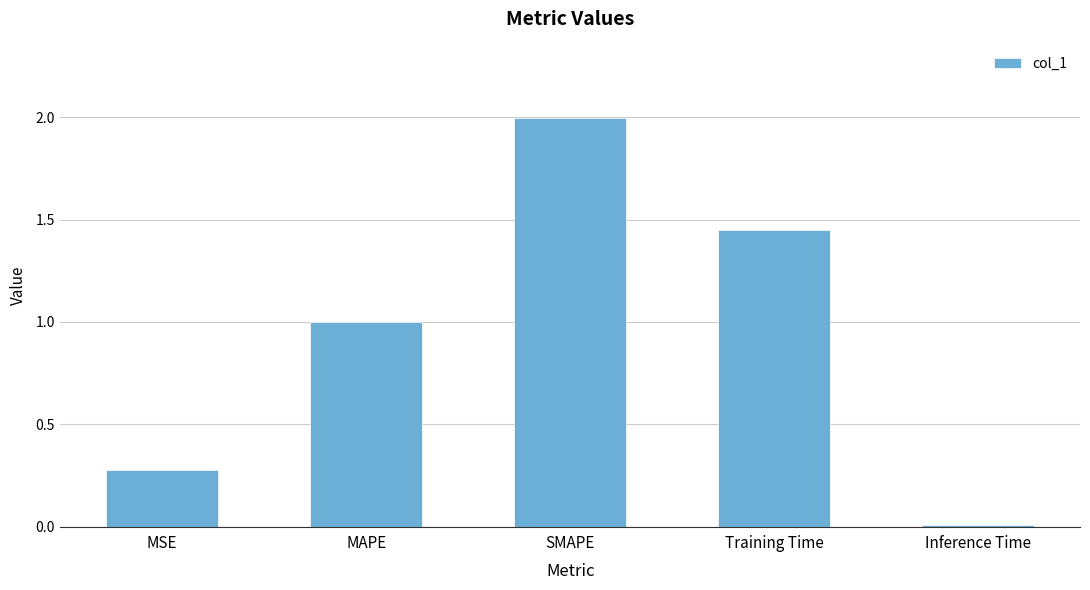

What is the label of the 5th bar from the right?

MSE